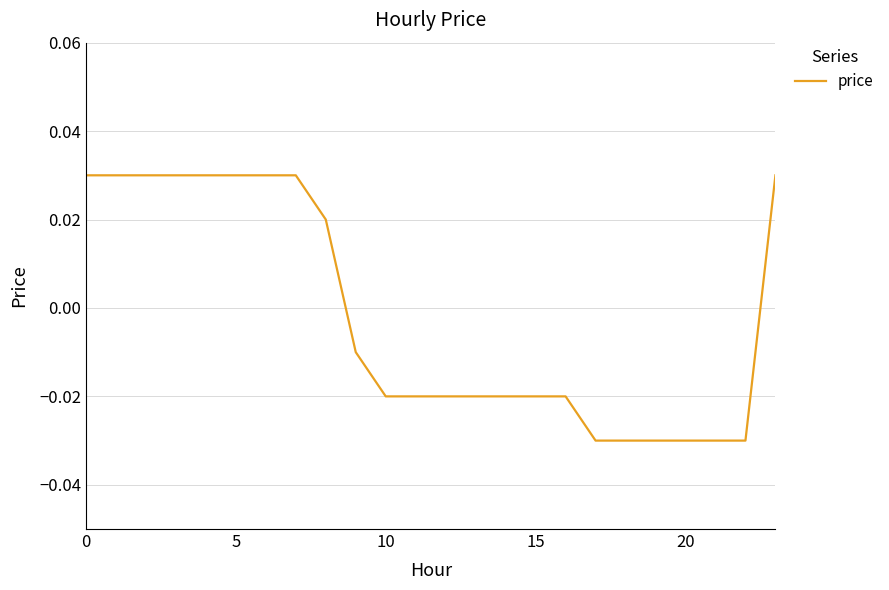

What is the label of the 8th point from the left?

7